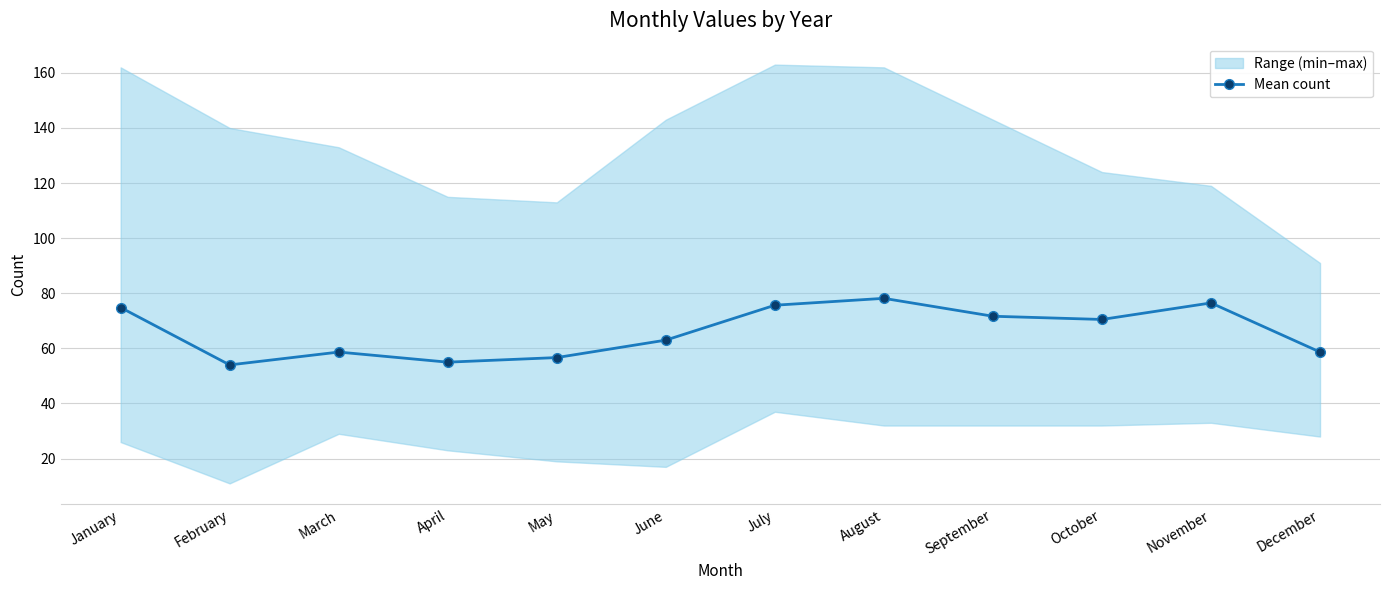

What is the greatest value displayed?

78.2